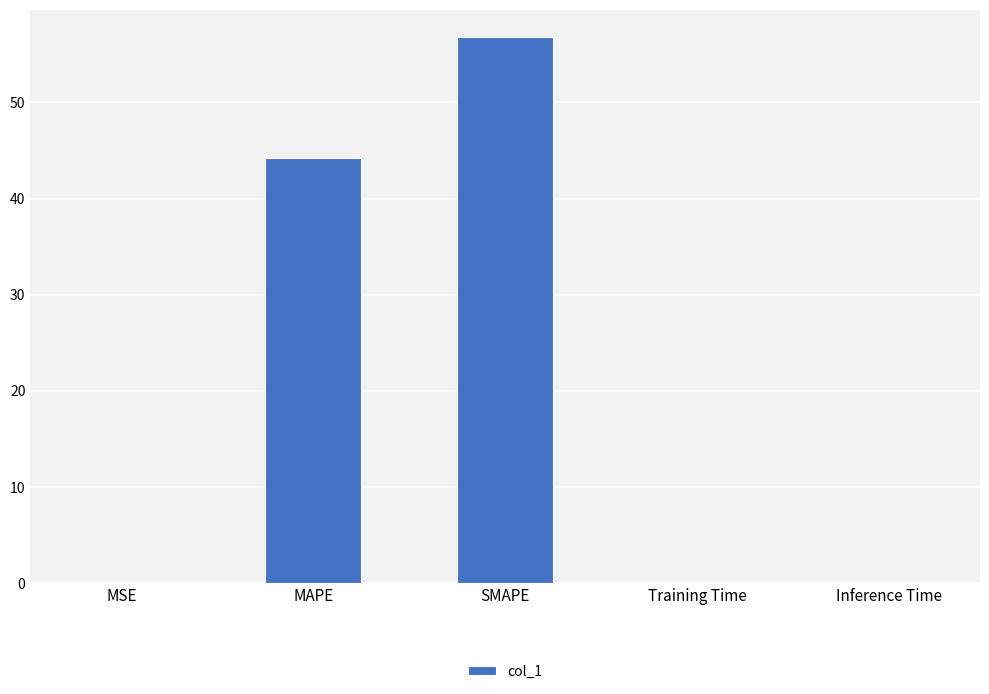

Which has a higher value, MAPE or MSE?

MAPE